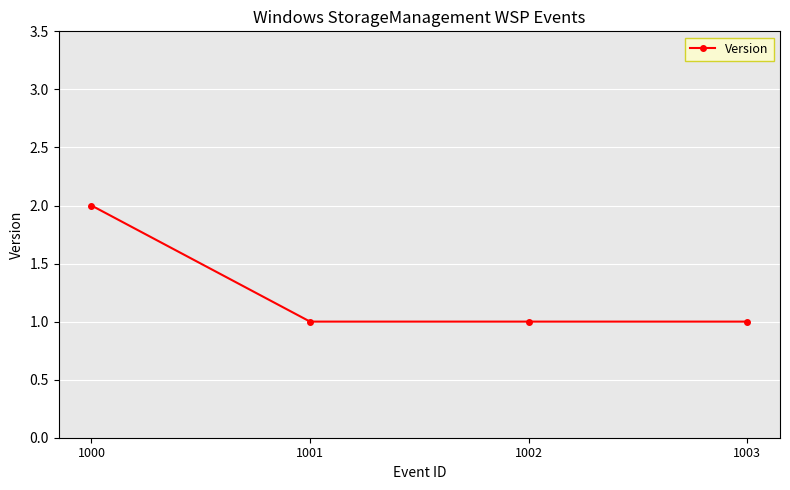

Is it true that the value at 1000 is 1?

False